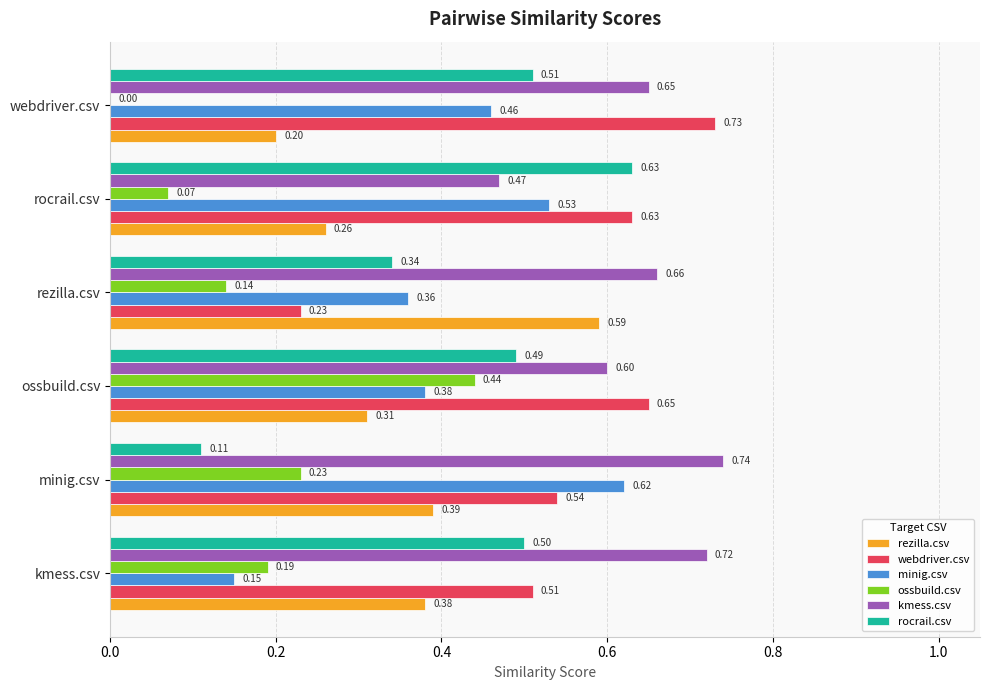

At which label is rocrail.csv closest to 0?

minig.csv